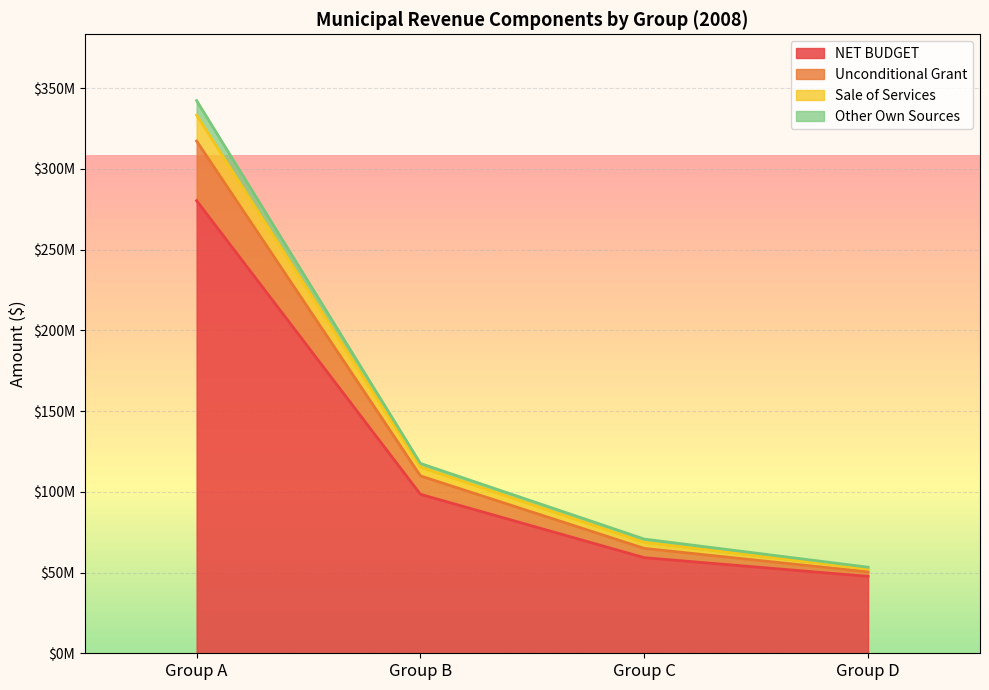

Where is Unconditional Grant nearest to the value 192720615?

Group B